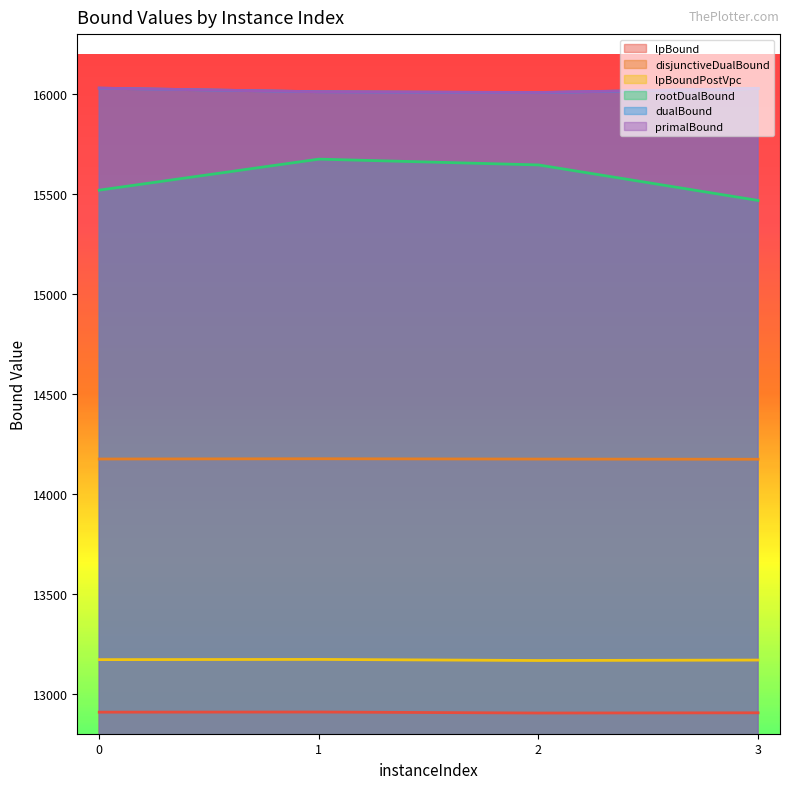

Reading left to right, extract all data points from this chart.

lpBound: 0=12907.8	1=12908.5	2=12903.6	3=12904.6
disjunctiveDualBound: 0=14174.3	1=14175.6	2=14174.1	3=14173.2
lpBoundPostVpc: 0=13170.7	1=13171.8	2=13166.3	3=13168.5
rootDualBound: 0=15519.3	1=15674.5	2=15645.6	3=15467.8
dualBound: 0=16029.7	1=16011.6	2=16007.2	3=16027.7
primalBound: 0=16029.7	1=16011.6	2=16008.0	3=16027.7